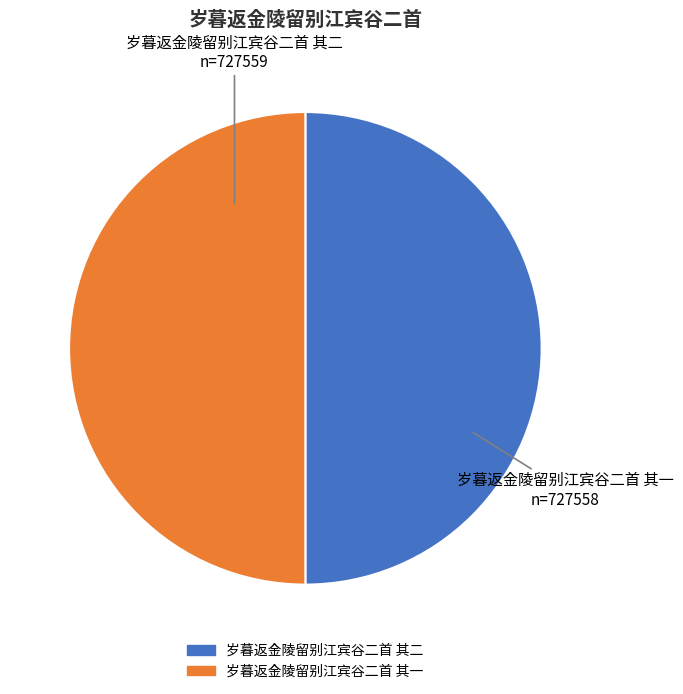

Is the sum of 岁暮返金陵留别江宾谷二首 其二 and 岁暮返金陵留别江宾谷二首 其一 greater than half?

Yes